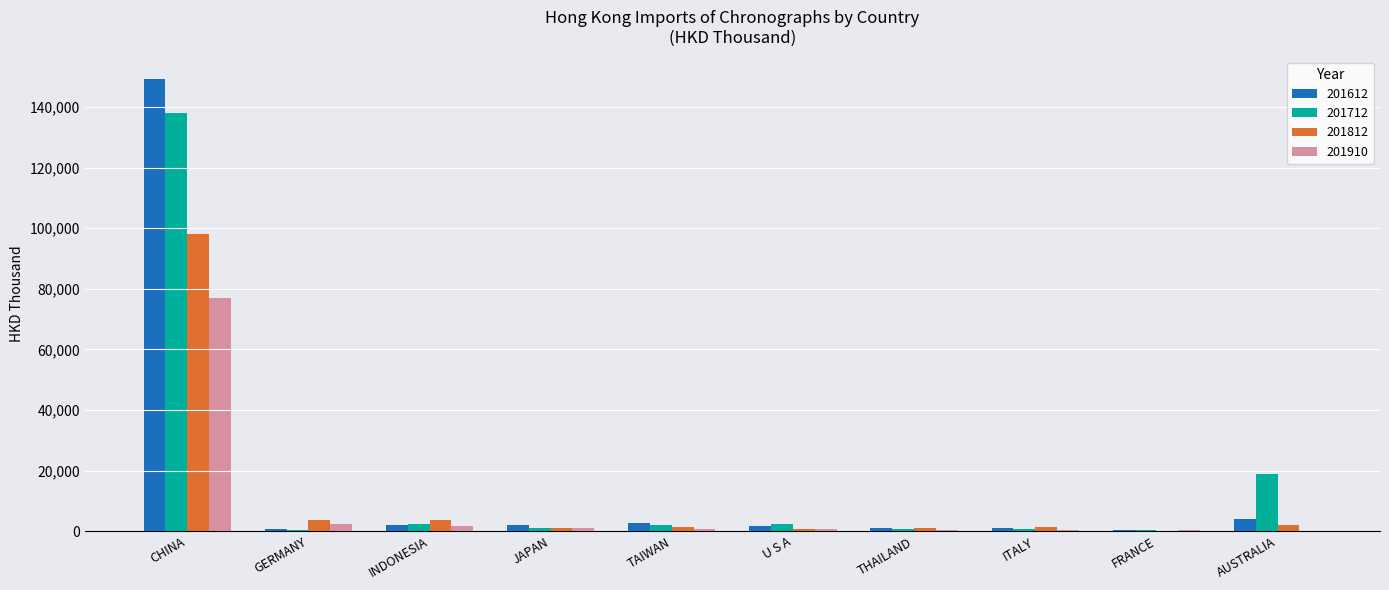

How many values in the 201812 series exceed 1333?

5